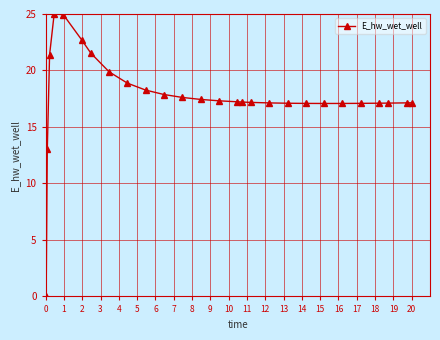

How many categories are shown in the chart?

27